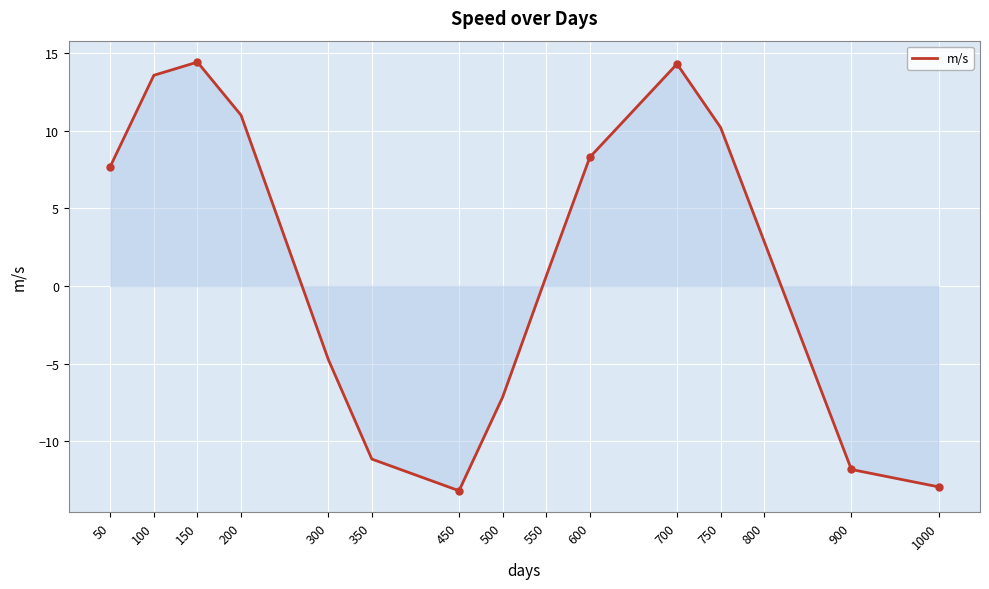

How many distinct data groups are displayed?

1